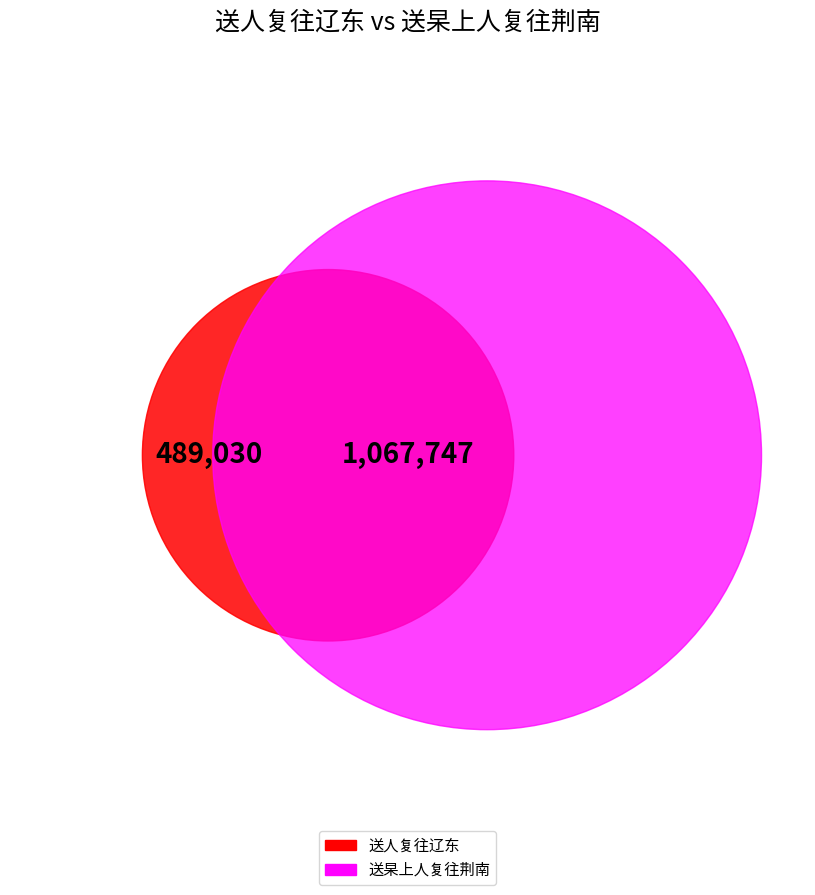

Which slice represents more than half of the pie?

送杲上人复往荆南